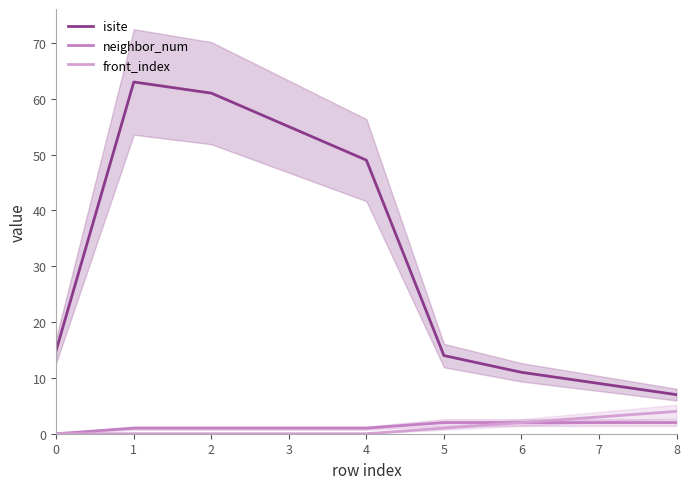

What is the value of the front_index point at the 8th from the left?

3